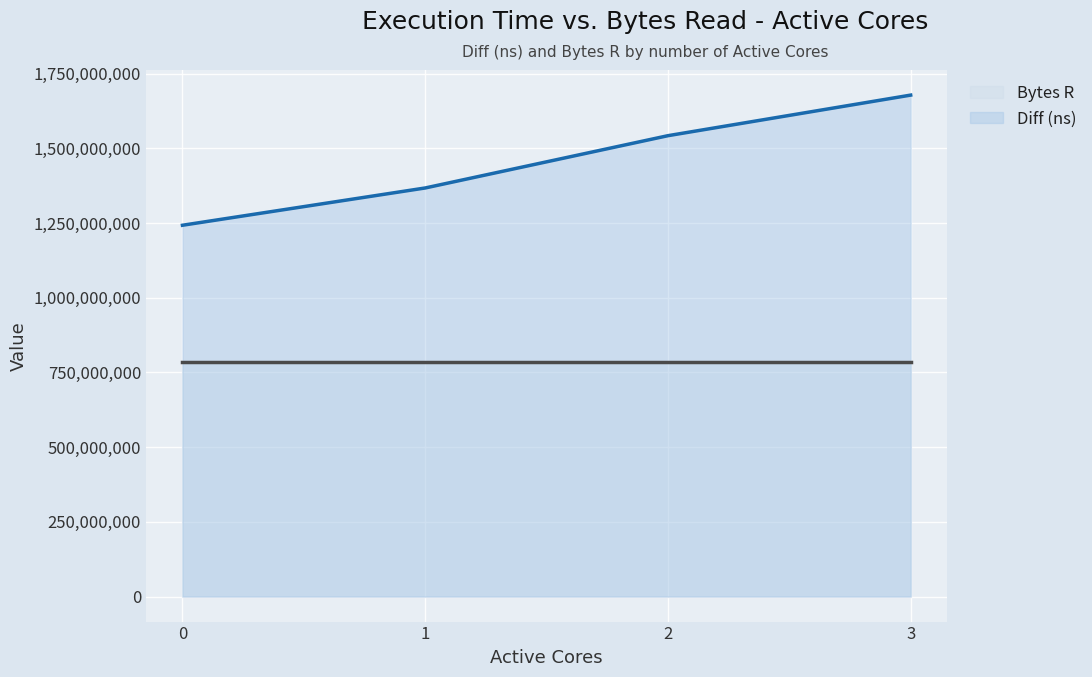

True or false: Diff (ns) line and Bytes R line cross at least once.

False